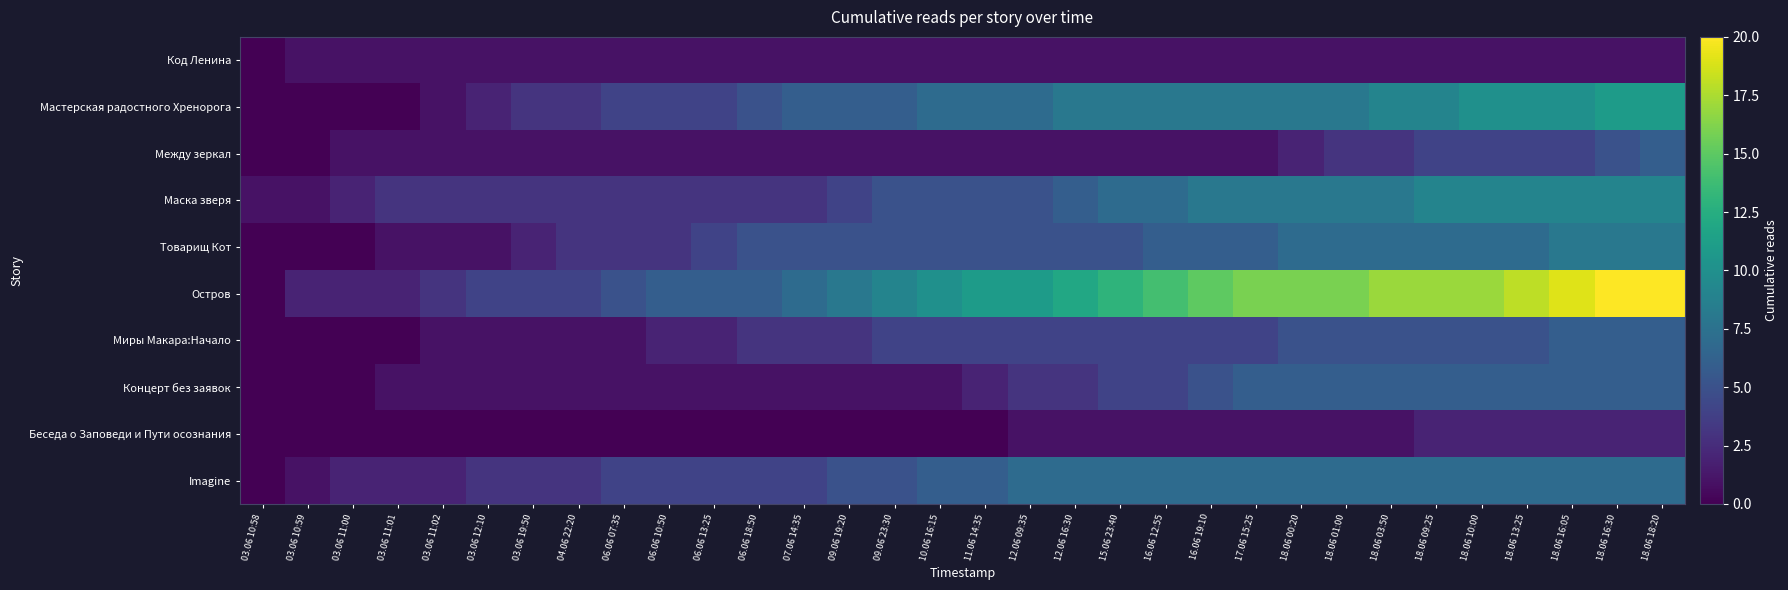

What is the total value across all series at 12.06 16:30?

48